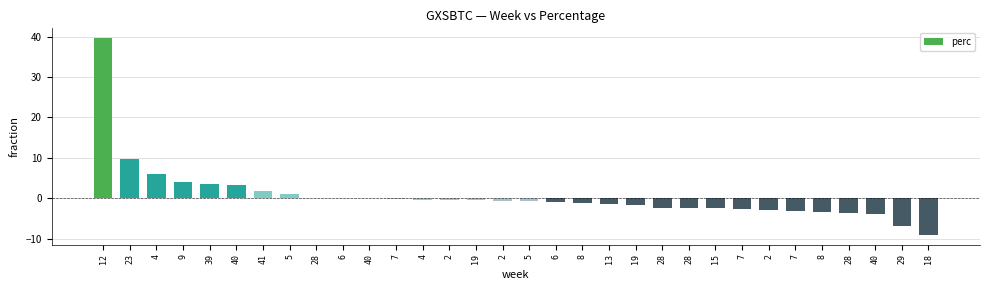

What is the label of the 11th bar from the left?

40